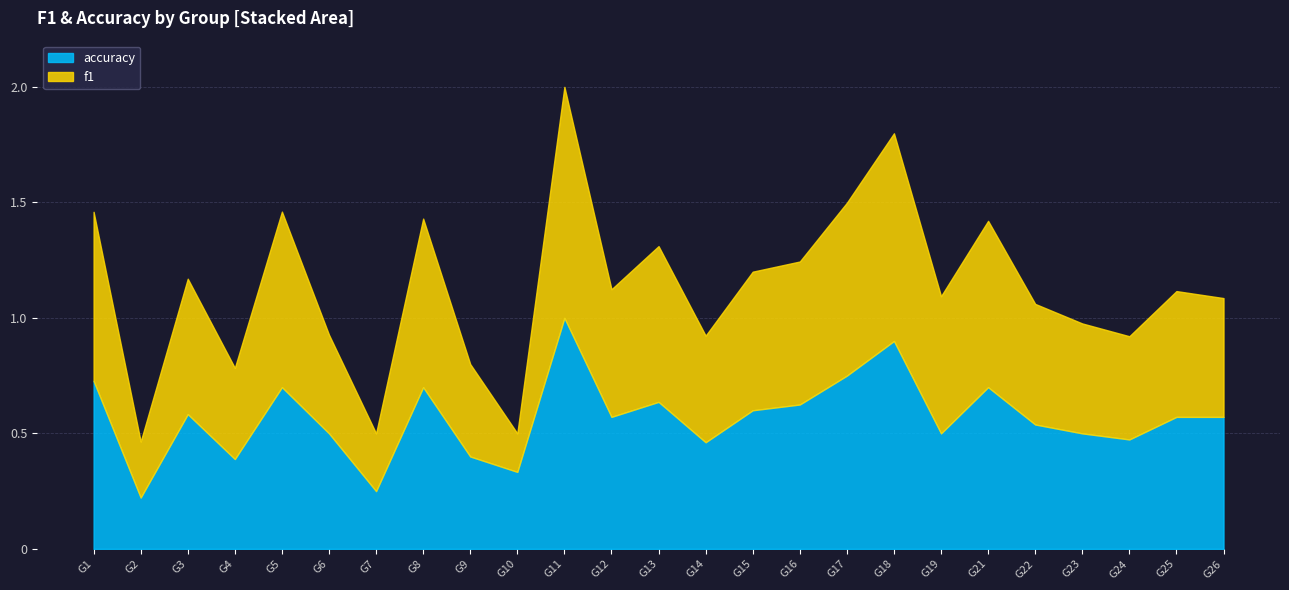

Does the chart have visible grid lines?

Yes